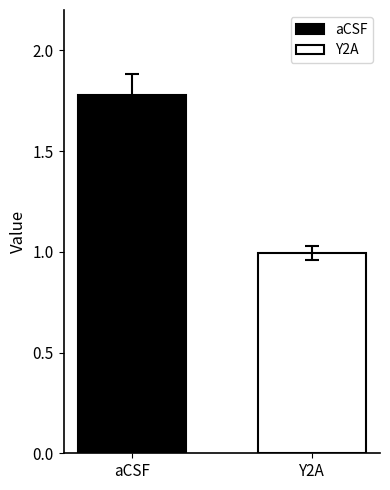

What position from the right is Y2A?

1